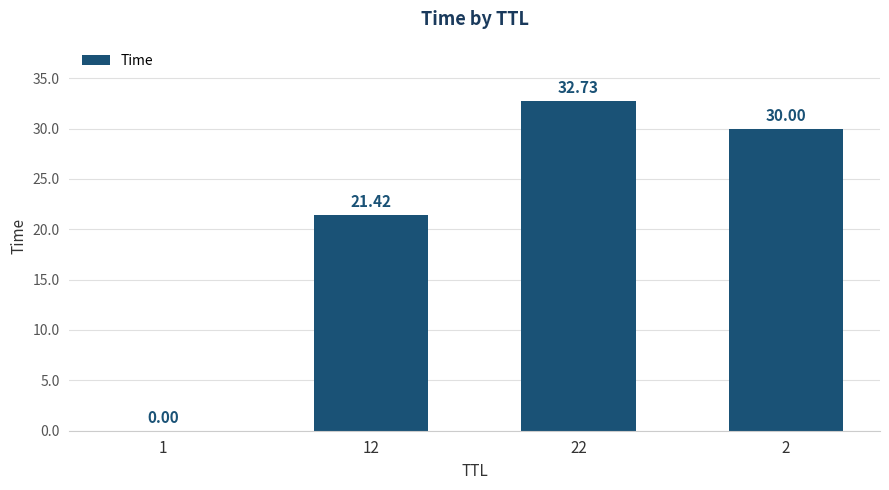

Count the number of categories in the chart.

4